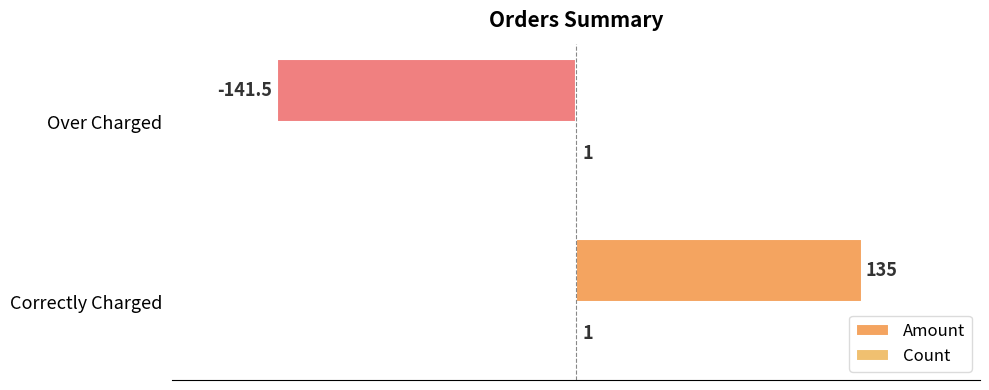

How many series are shown in this chart?

2